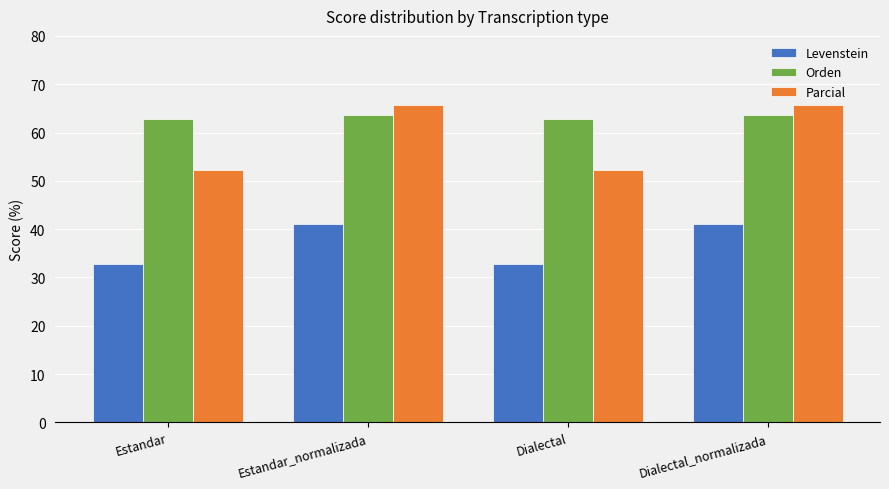

What is the difference between the maximum and minimum values in the Levenstein series?

8.1